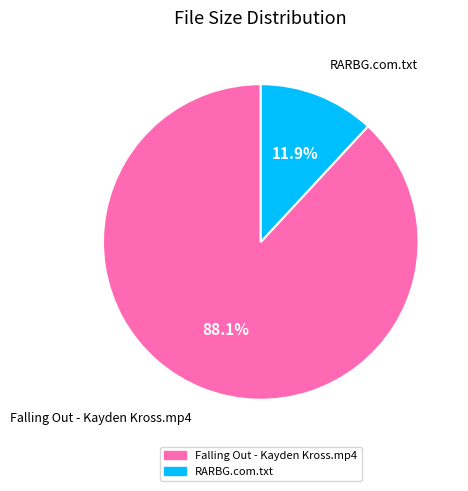

To the nearest percent, what is the average slice percentage?

50%